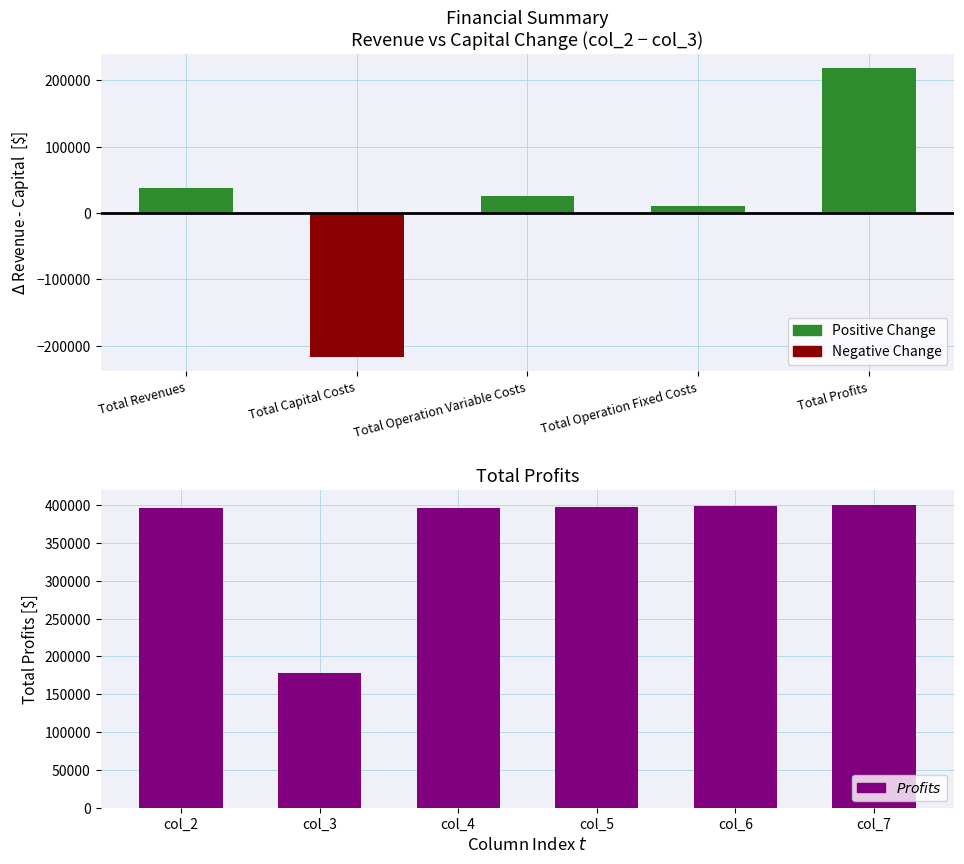

How many bars are there in each group?

6